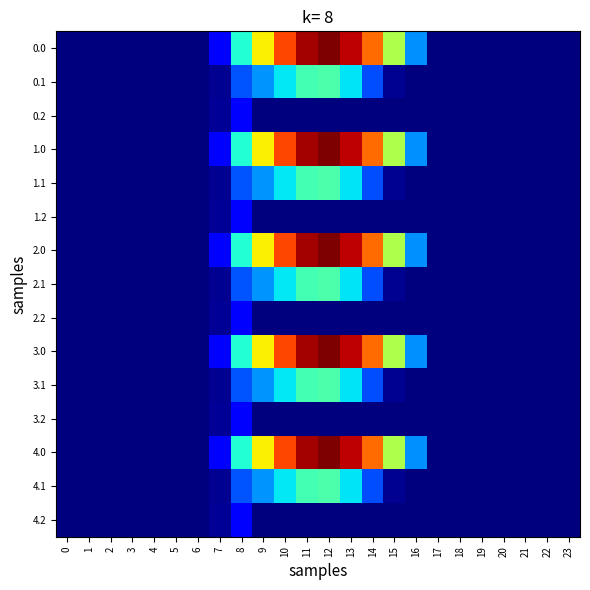

List the series in order of their peak value, lowest first.

0.2, 1.2, 2.2, 3.2, 4.2, 0.1, 1.1, 2.1, 3.1, 4.1, 0.0, 1.0, 2.0, 3.0, 4.0